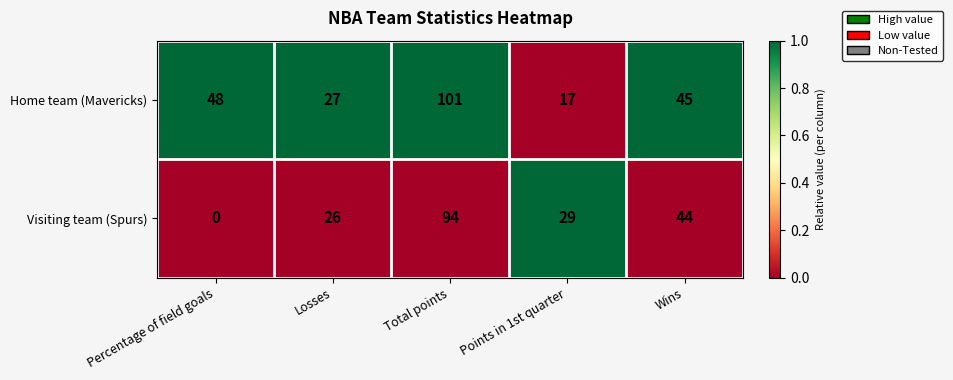

Reading left to right, transcribe all the data shown in this chart.

Home team (Mavericks): 48	27	101	17	45
Visiting team (Spurs): 0	26	94	29	44